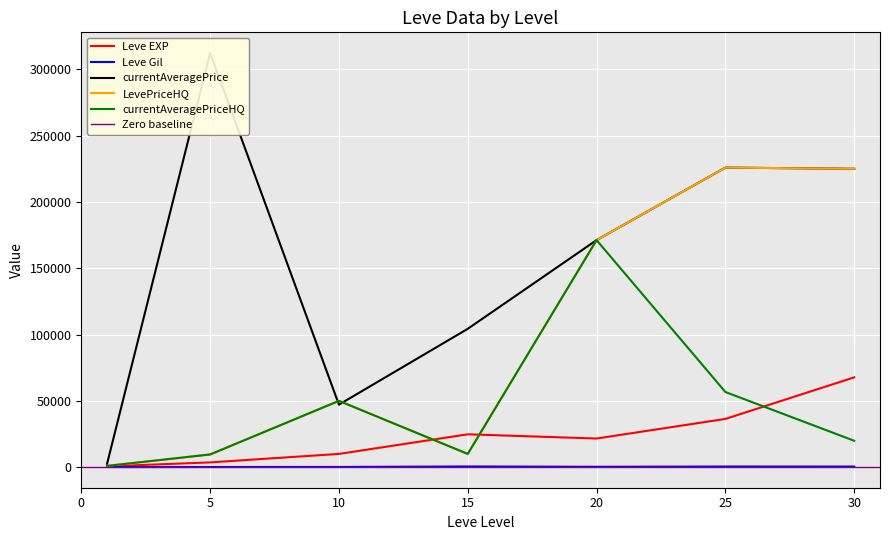

What is the sum of all Leve Gil values?

2187.0